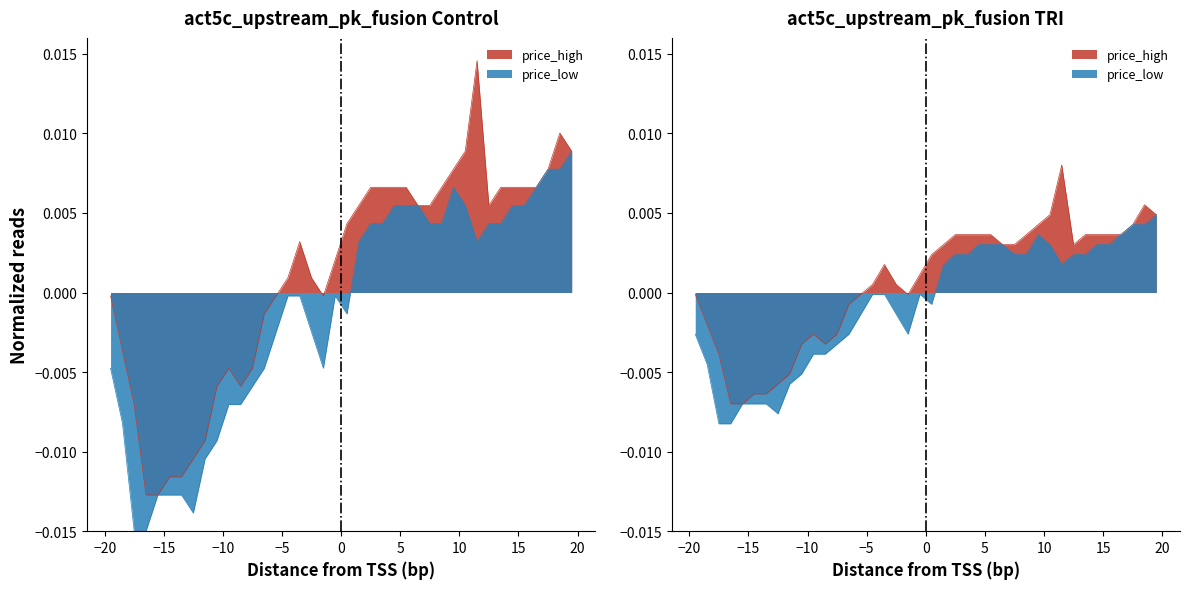

List the series in order of their peak value, highest first.

price_high, price_low